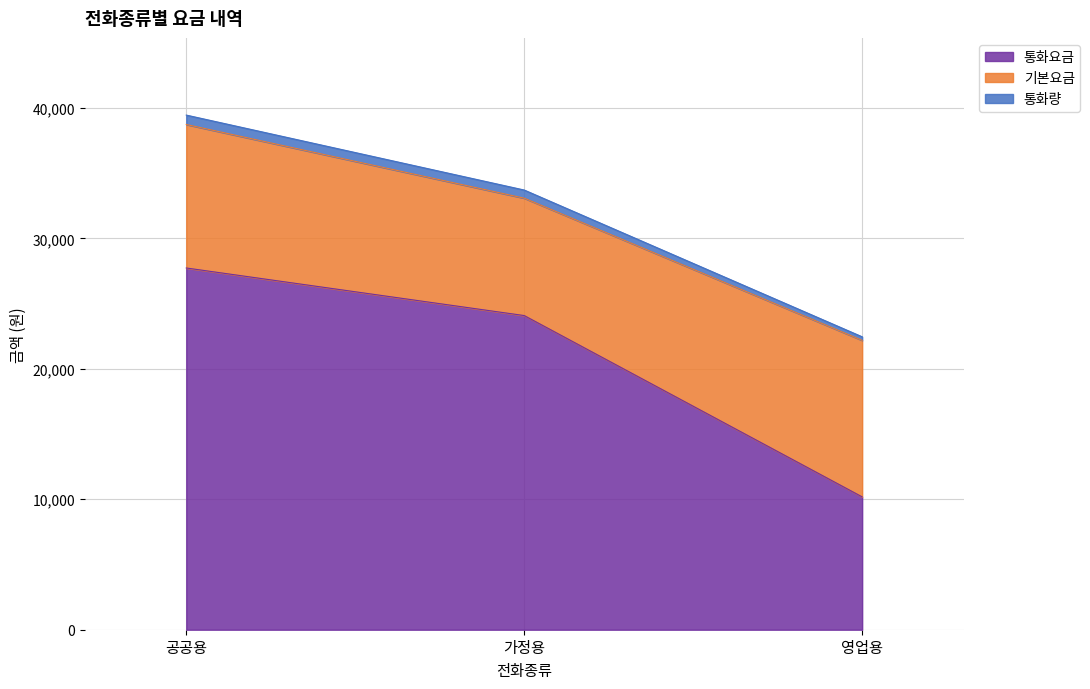

The 통화량 series shows 22457.6 at 영업용. True or false?

True